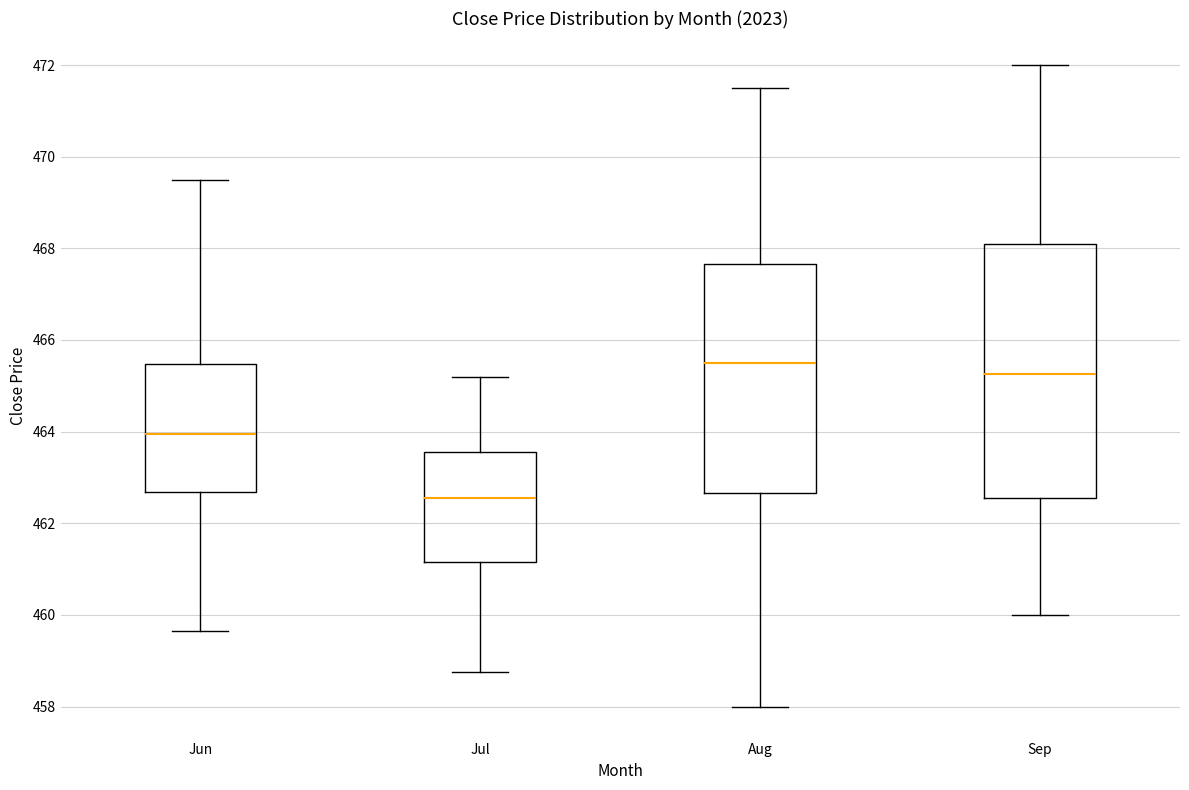

Comparing the boxes themselves (not the whiskers), which one is the tallest?

Sep